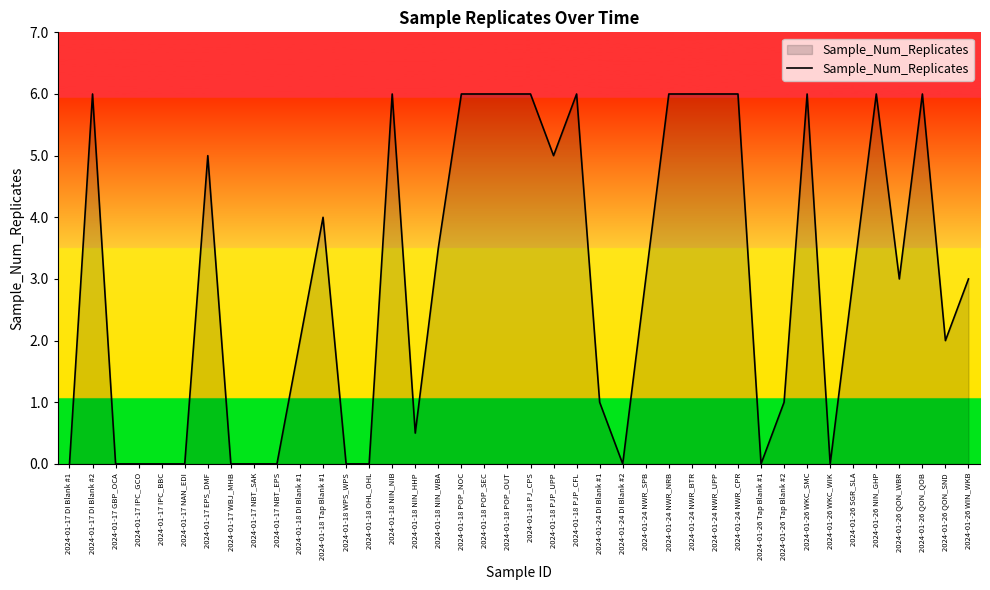

What position from the right is 2024-01-26 NIN_GHP?

5